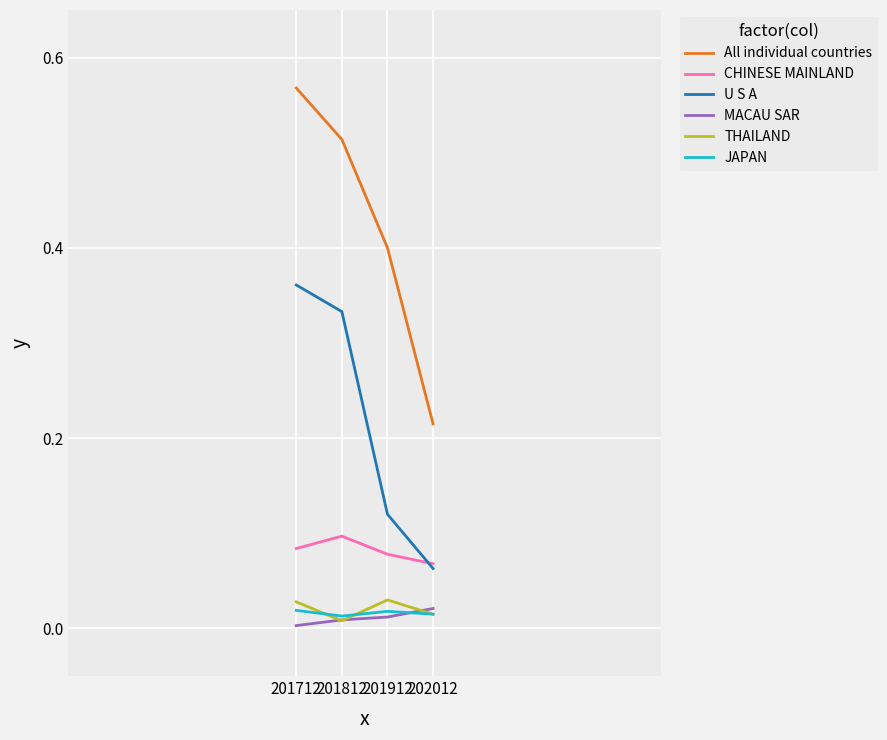

Does the chart have visible grid lines?

Yes